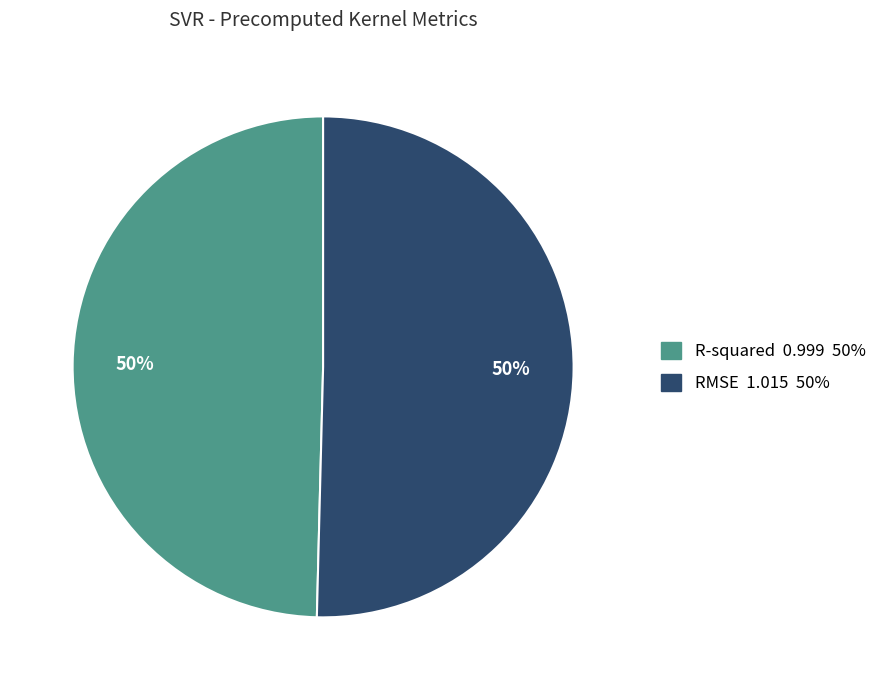

Is it true that RMSE is 50% of the pie?

True